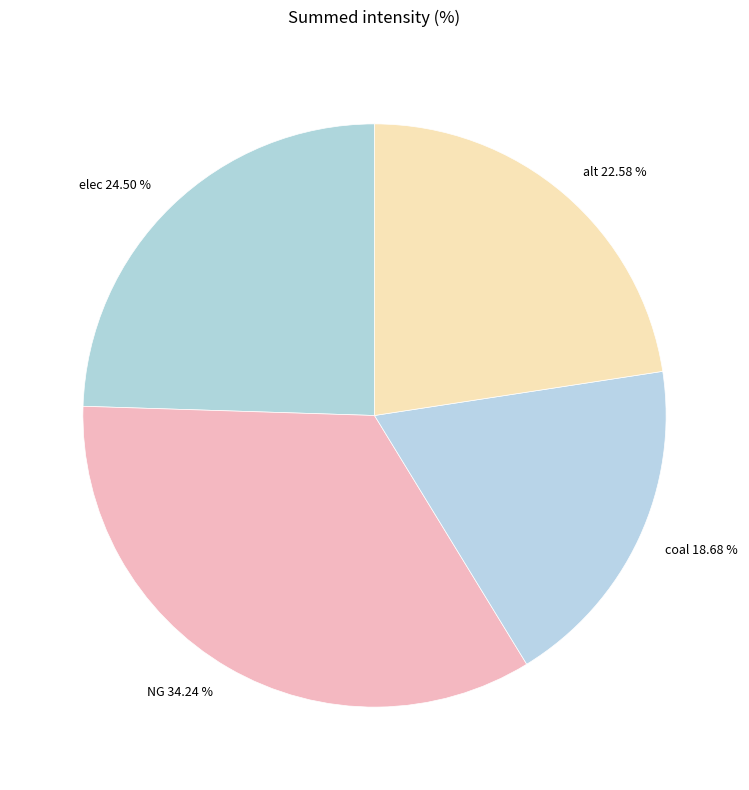

Is it true that NG is 34% of the pie?

True